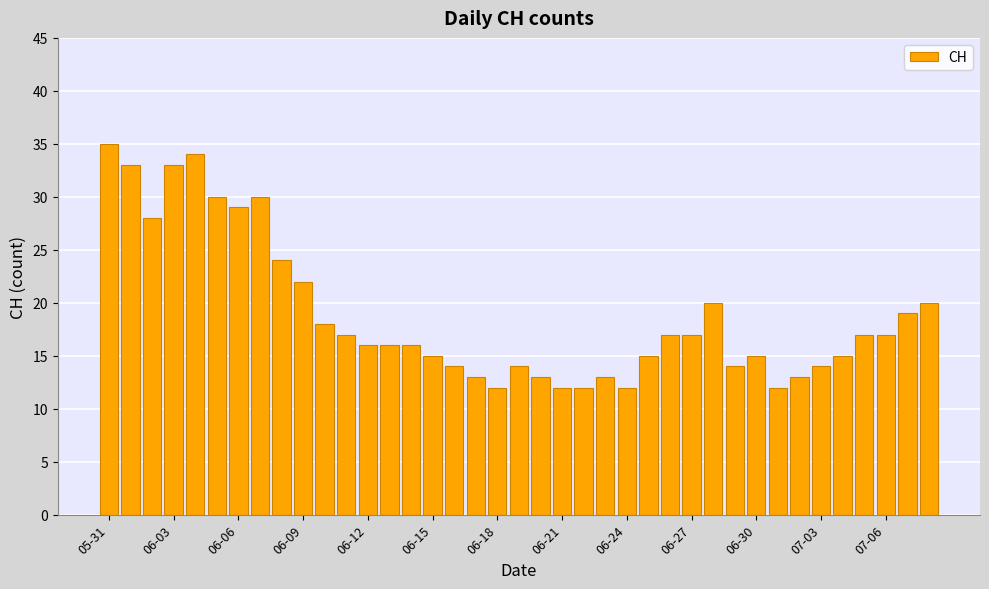

Reading right to left, list all the values displayed in this chart.

20	19	17	17	15	14	13	12	15	14	20	17	17	15	12	13	12	12	13	14	12	13	14	15	16	16	16	17	18	22	24	30	29	30	34	33	28	33	35